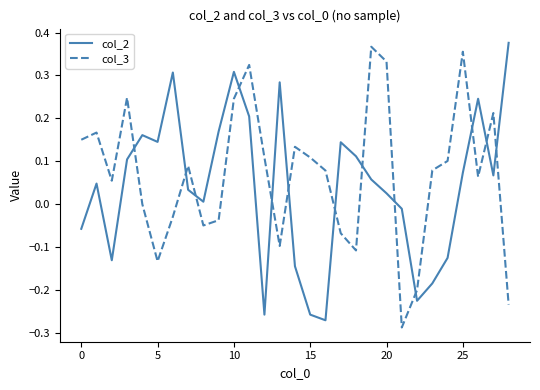

True or false: col_2 and col_3 cross at least once.

True